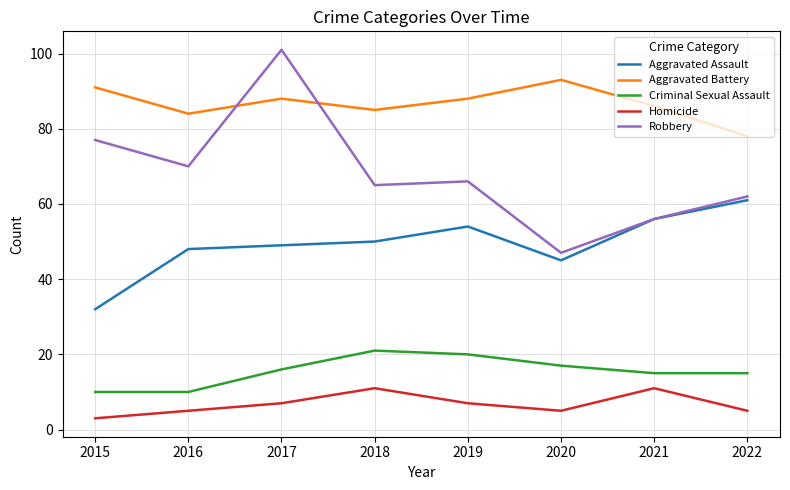

How many series are shown in this chart?

5